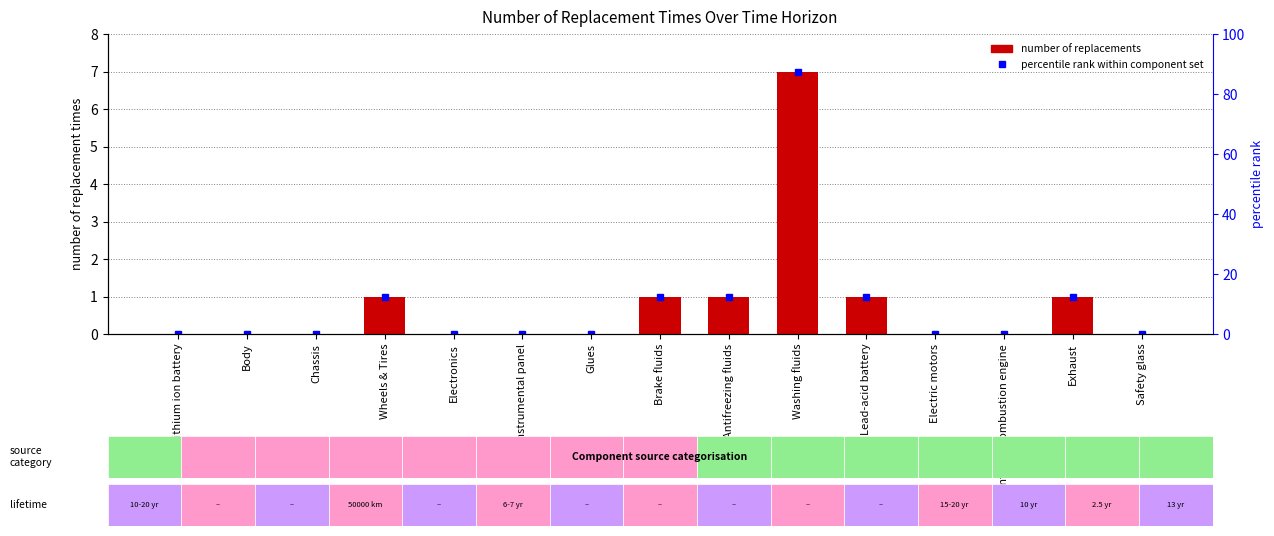

True or false: number of replacements has a value of 7.0 at Washing fluids.

True